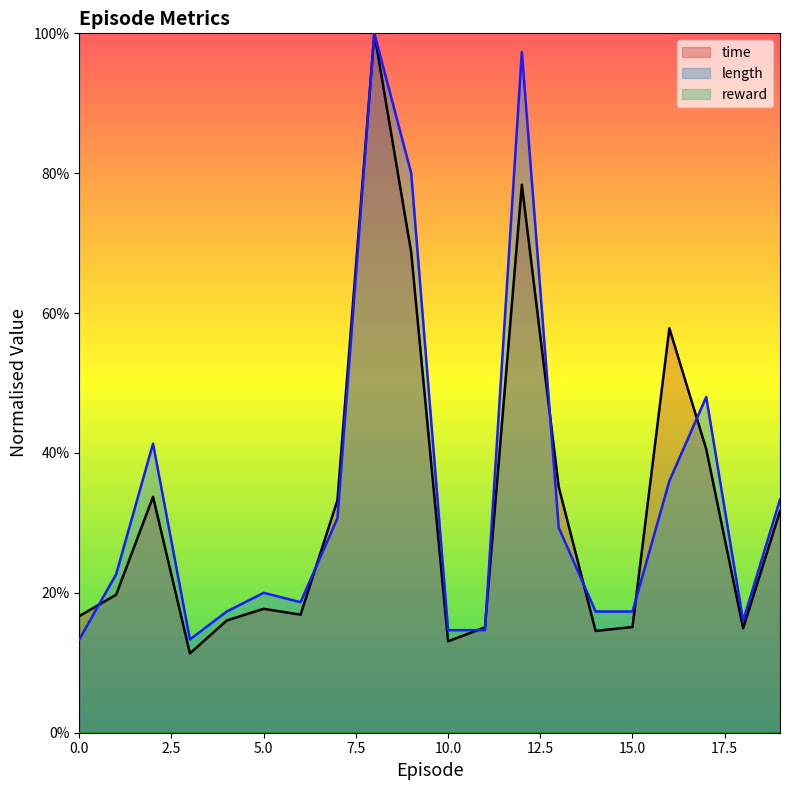

Is it true that length equals 0.2 at 15?

True